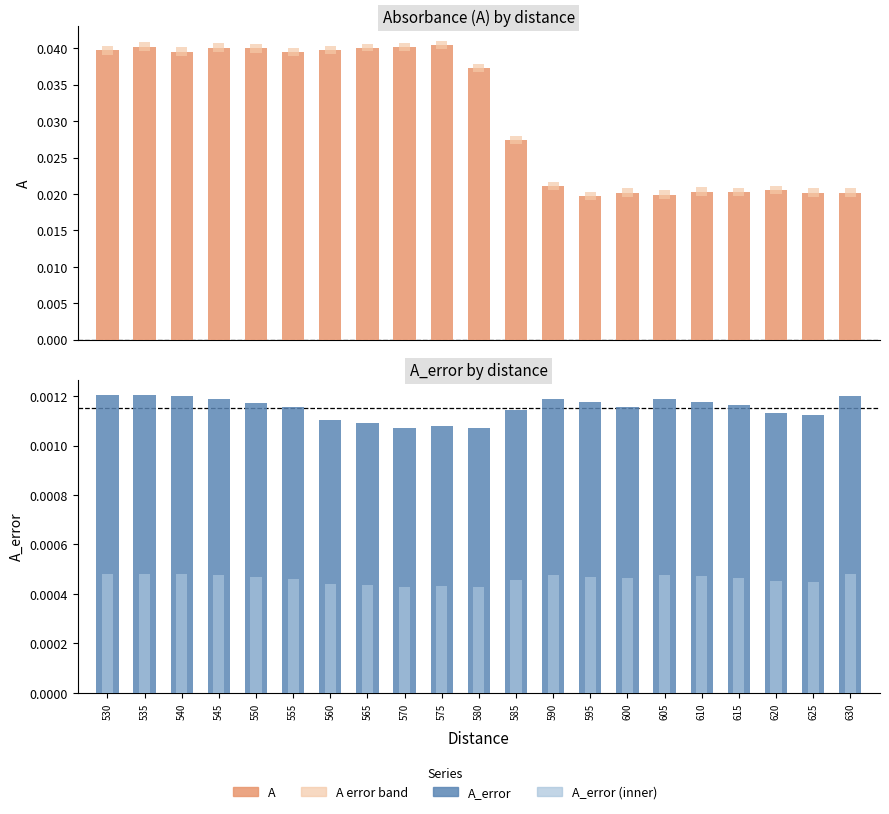

The A_error series shows 0.0 at 535. True or false?

False